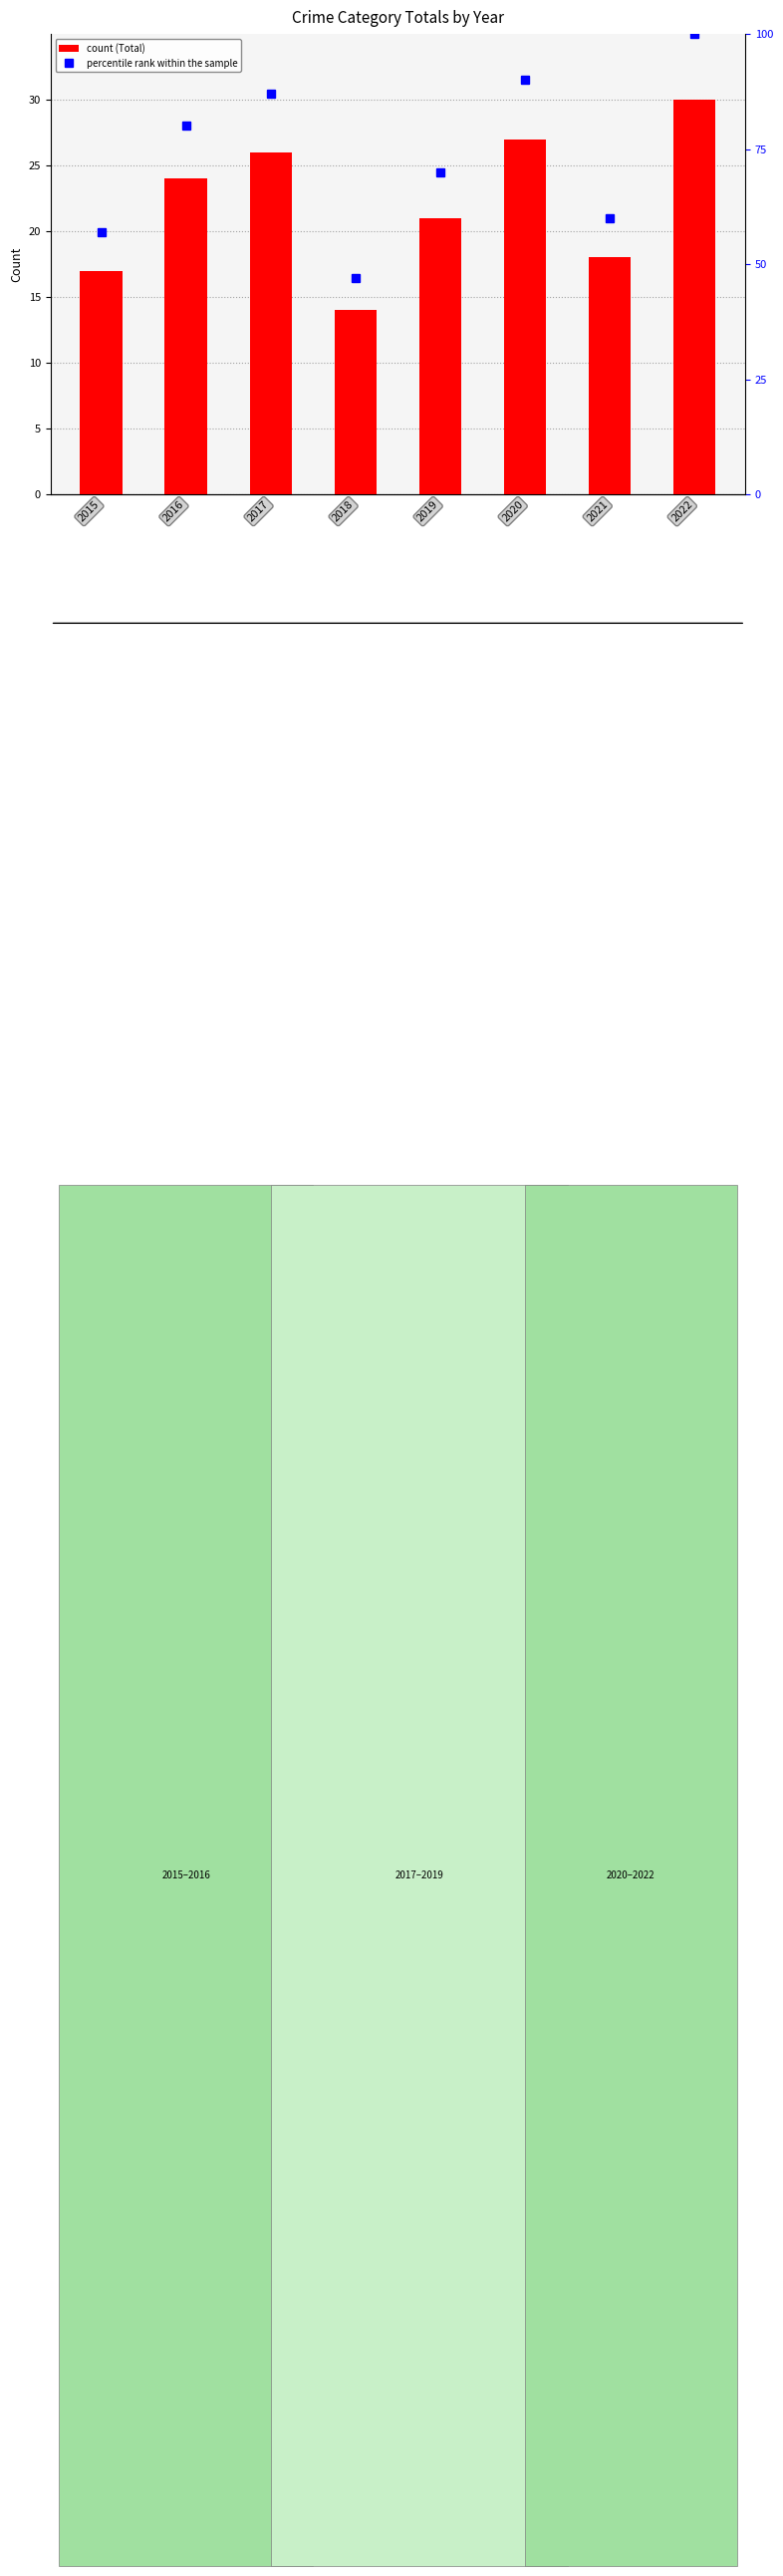

At which category is the sum across all series the highest?

2022